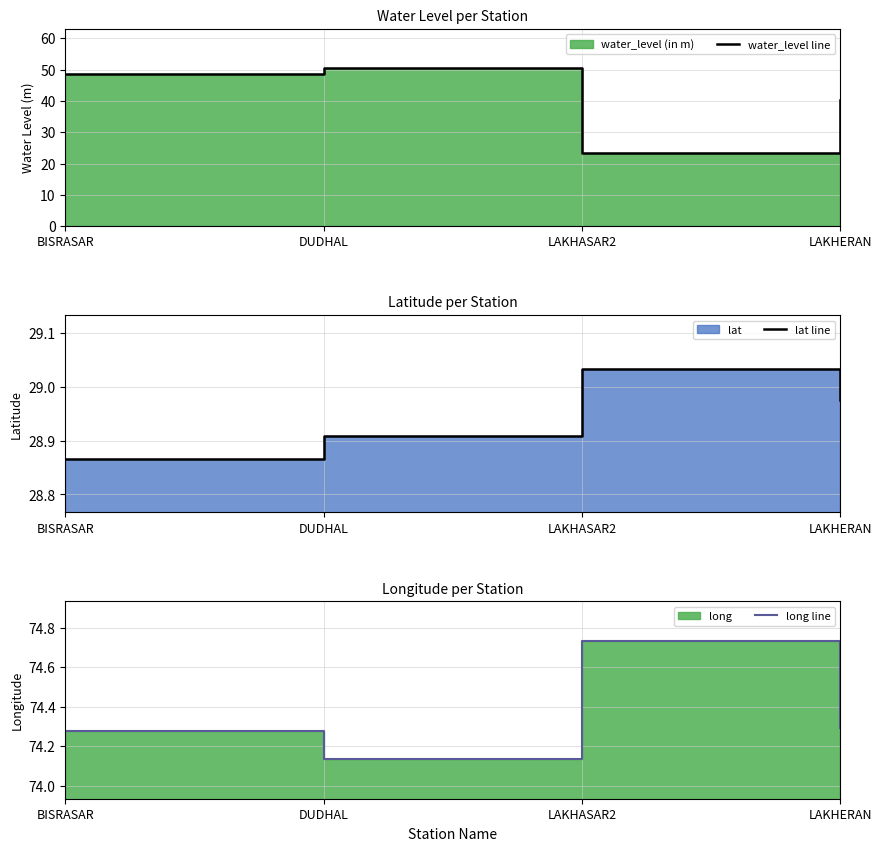

Which category has the highest value in the long line series?

LAKHASAR2